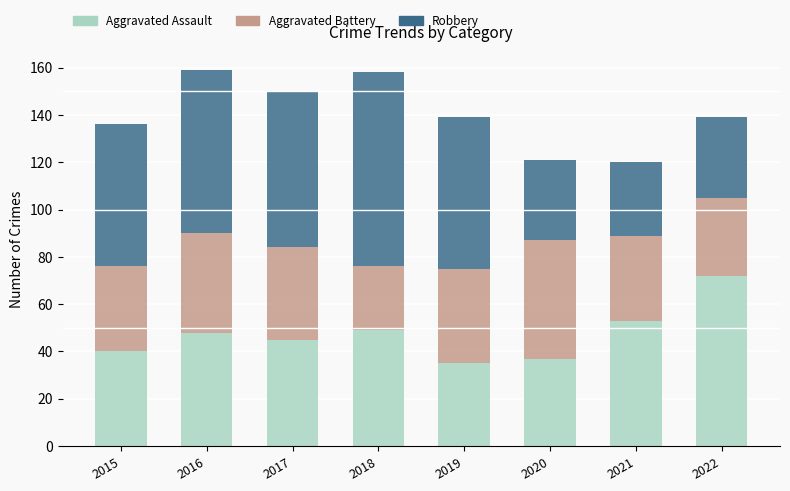

Count the number of categories in the chart.

8